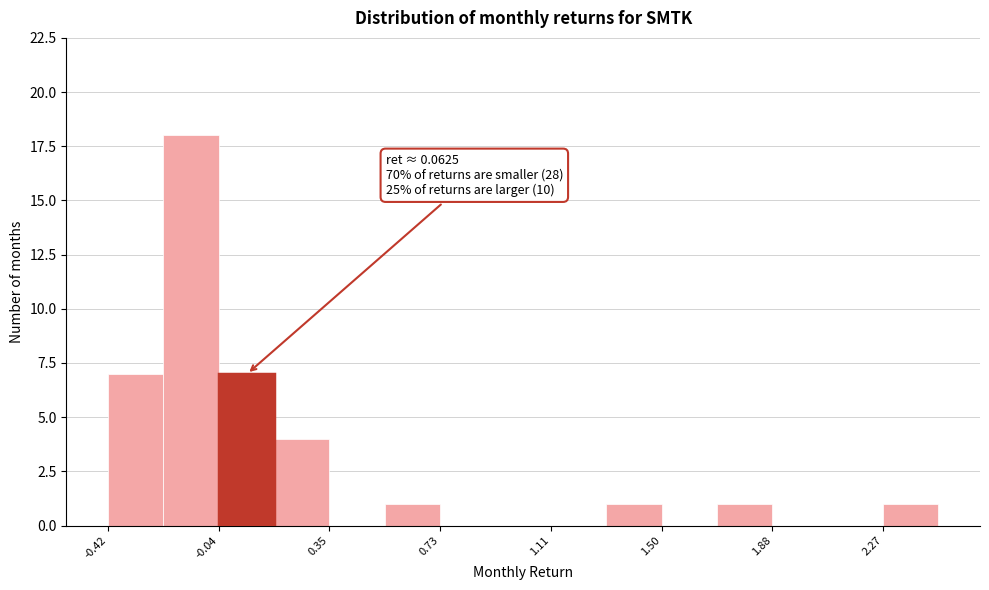

Read against the x-axis, roughly where is the centre of the tallest bar?

-0.15